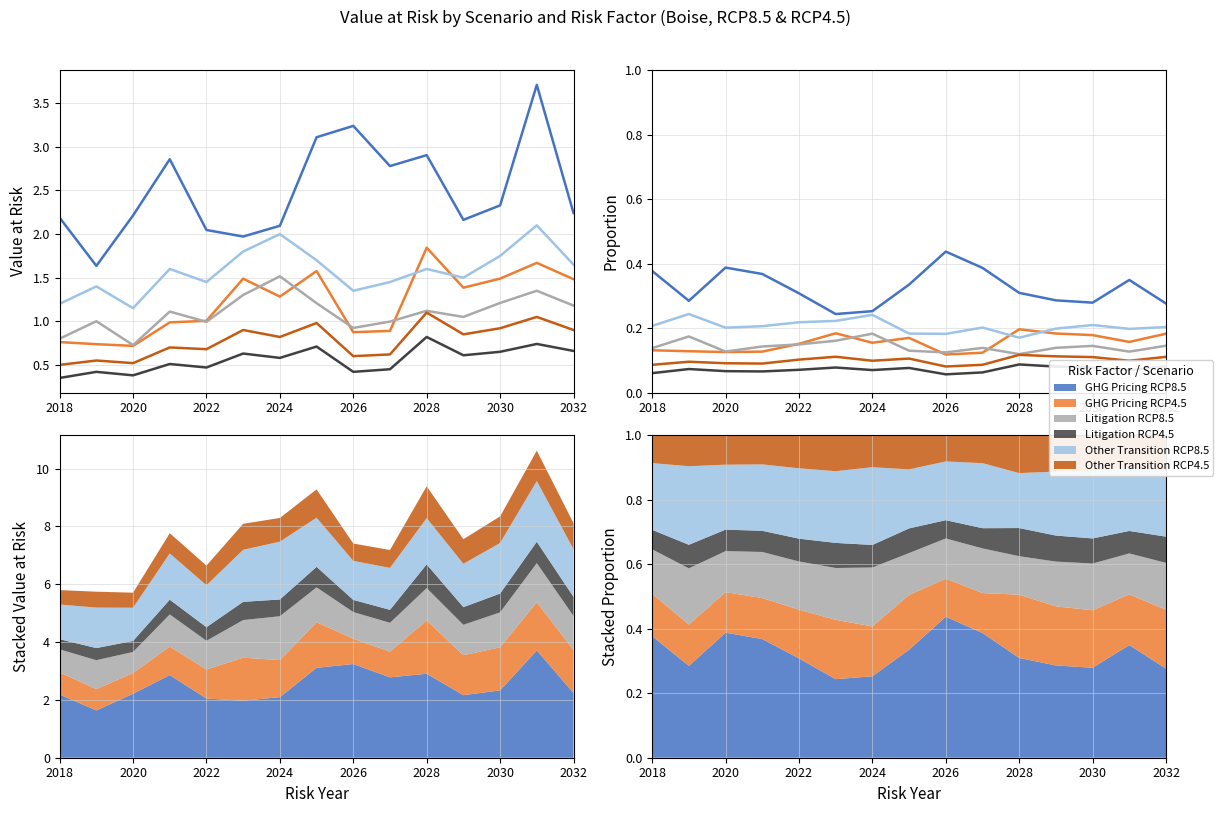

How many interior local peaks does the GHG Pricing RCP4.5 series have?

3